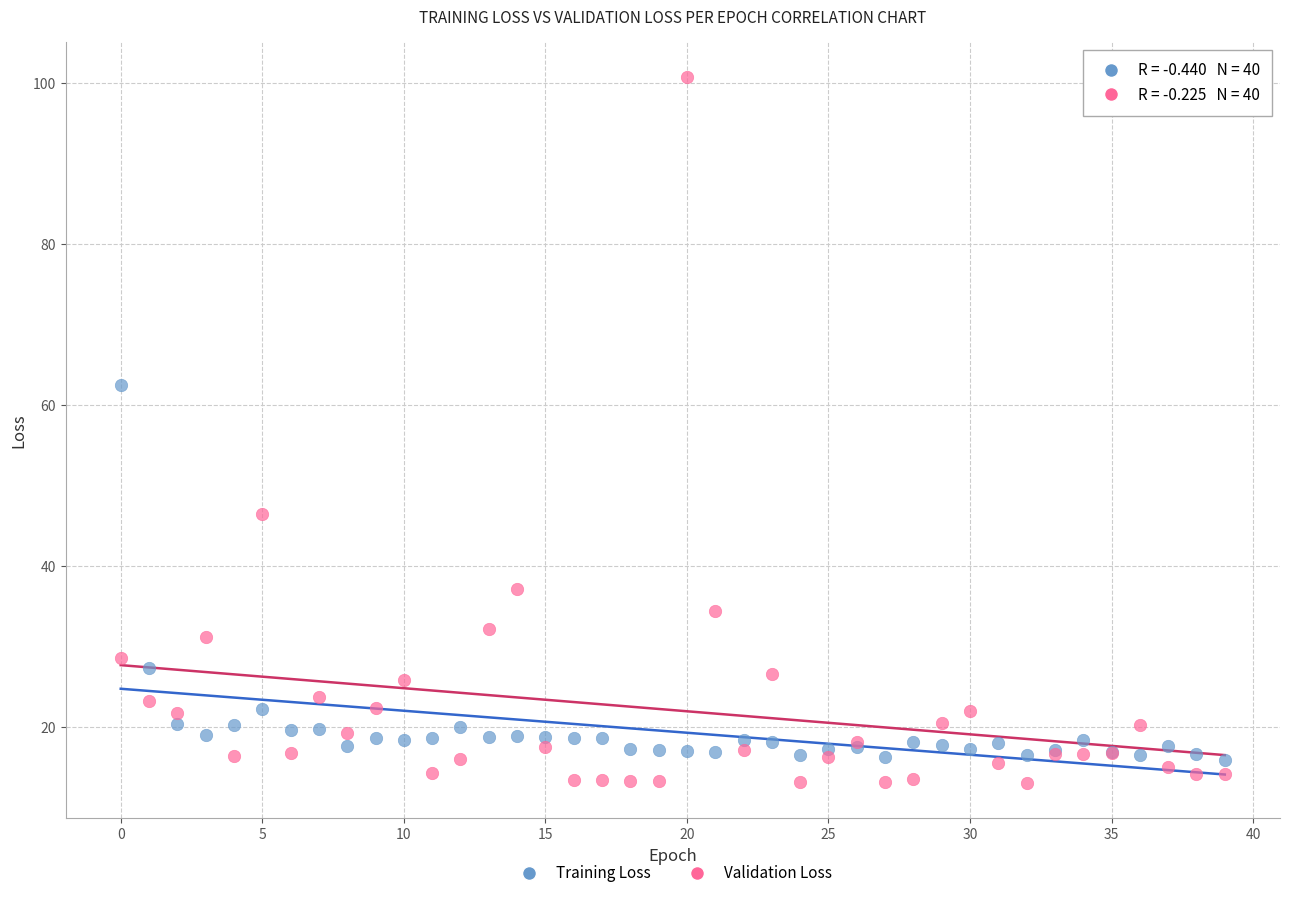

What are all the series names shown in the legend?

Training Loss, Validation Loss